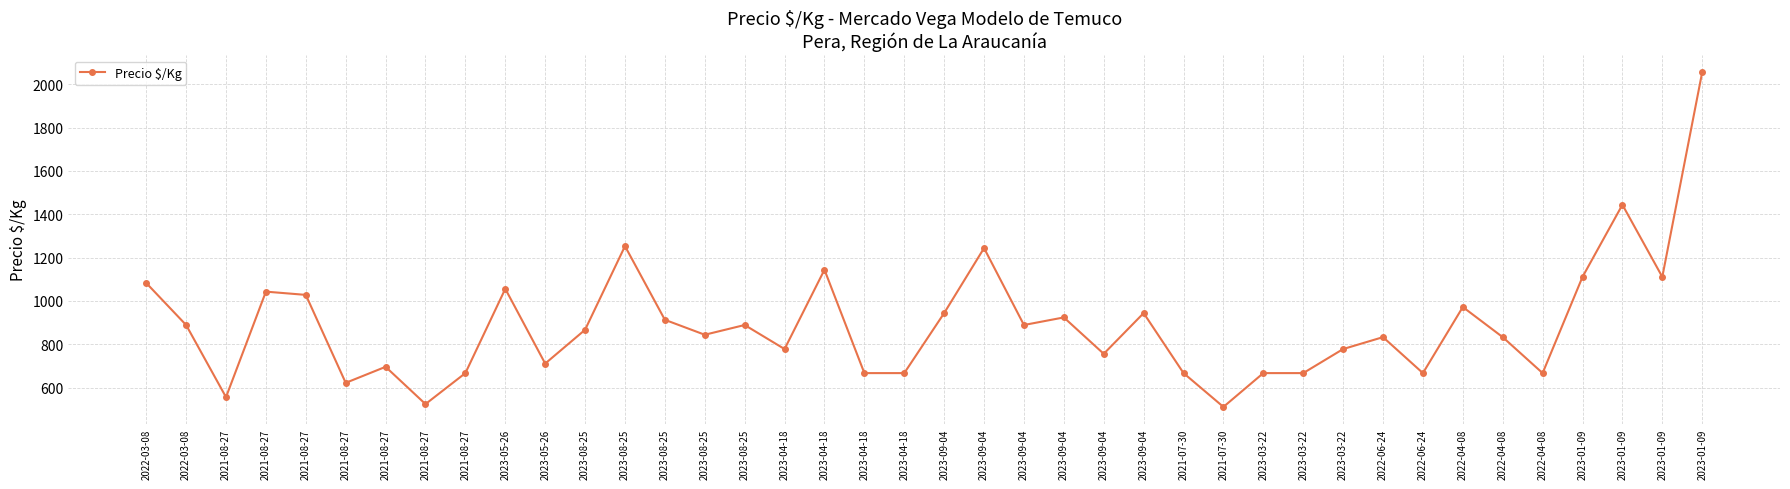

At which label does the data first exceed 867?

2022-03-08